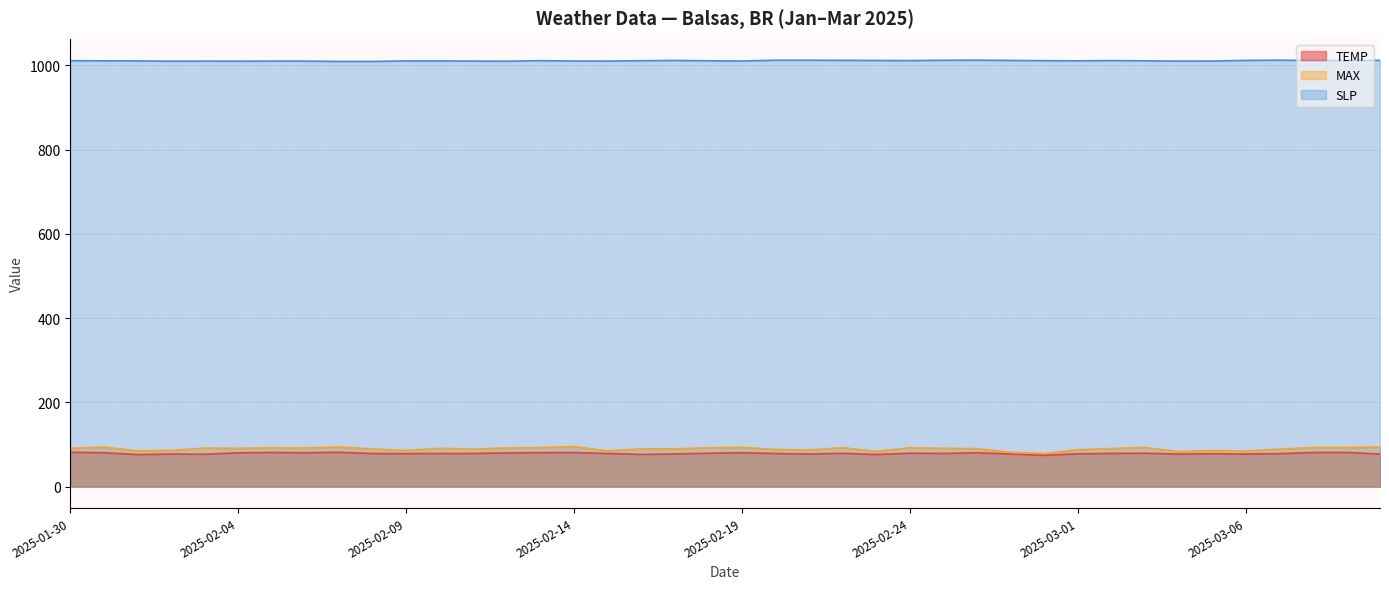

Reading left to right, extract all data points from this chart.

TEMP: 2025-01-30=81.4	2025-01-31=80.4	2025-02-01=76.0	2025-02-02=77.2	2025-02-03=76.7	2025-02-04=80.1	2025-02-05=81.0	2025-02-06=80.3	2025-02-07=81.5	2025-02-08=78.4	2025-02-09=78.2	2025-02-10=78.6	2025-02-11=78.5	2025-02-12=79.9	2025-02-13=80.6	2025-02-14=80.8	2025-02-15=78.5	2025-02-16=76.4	2025-02-17=77.4	2025-02-18=79.2	2025-02-19=80.3	2025-02-20=78.5	2025-02-21=77.3	2025-02-22=79.0	2025-02-23=76.1	2025-02-24=79.2	2025-02-25=78.6	2025-02-26=80.3	2025-02-27=77.3	2025-02-28=74.3	2025-03-01=77.7	2025-03-02=78.8	2025-03-03=79.1	2025-03-04=77.2	2025-03-05=77.9	2025-03-06=77.3	2025-03-07=78.1	2025-03-08=80.9	2025-03-09=81.1	2025-03-10=77.2
MAX: 2025-01-30=90.9	2025-01-31=93.6	2025-02-01=84.9	2025-02-02=86.0	2025-02-03=91.4	2025-02-04=90.9	2025-02-05=92.1	2025-02-06=91.8	2025-02-07=93.7	2025-02-08=89.4	2025-02-09=85.8	2025-02-10=90.9	2025-02-11=88.9	2025-02-12=91.9	2025-02-13=92.5	2025-02-14=95.0	2025-02-15=84.9	2025-02-16=89.6	2025-02-17=89.6	2025-02-18=92.1	2025-02-19=93.2	2025-02-20=88.2	2025-02-21=86.9	2025-02-22=92.3	2025-02-23=83.7	2025-02-24=92.1	2025-02-25=90.9	2025-02-26=90.1	2025-02-27=81.3	2025-02-28=78.4	2025-03-01=87.6	2025-03-02=90.3	2025-03-03=93.0	2025-03-04=82.8	2025-03-05=85.8	2025-03-06=84.2	2025-03-07=88.9	2025-03-08=92.7	2025-03-09=93.0	2025-03-10=93.7
SLP: 2025-01-30=1011.2	2025-01-31=1010.9	2025-02-01=1010.8	2025-02-02=1010.1	2025-02-03=1010.3	2025-02-04=1010.2	2025-02-05=1010.3	2025-02-06=1010.3	2025-02-07=1009.5	2025-02-08=1009.5	2025-02-09=1010.7	2025-02-10=1010.8	2025-02-11=1010.3	2025-02-12=1010.0	2025-02-13=1011.3	2025-02-14=1010.5	2025-02-15=1010.3	2025-02-16=1011.2	2025-02-17=1011.9	2025-02-18=1011.0	2025-02-19=1010.5	2025-02-20=1012.4	2025-02-21=1012.4	2025-02-22=1012.1	2025-02-23=1011.8	2025-02-24=1011.5	2025-02-25=1012.3	2025-02-26=1012.5	2025-02-27=1011.9	2025-02-28=1011.3	2025-03-01=1010.9	2025-03-02=1011.5	2025-03-03=1010.9	2025-03-04=1010.3	2025-03-05=1010.4	2025-03-06=1012.0	2025-03-07=1012.5	2025-03-08=1011.6	2025-03-09=1011.4	2025-03-10=1012.2